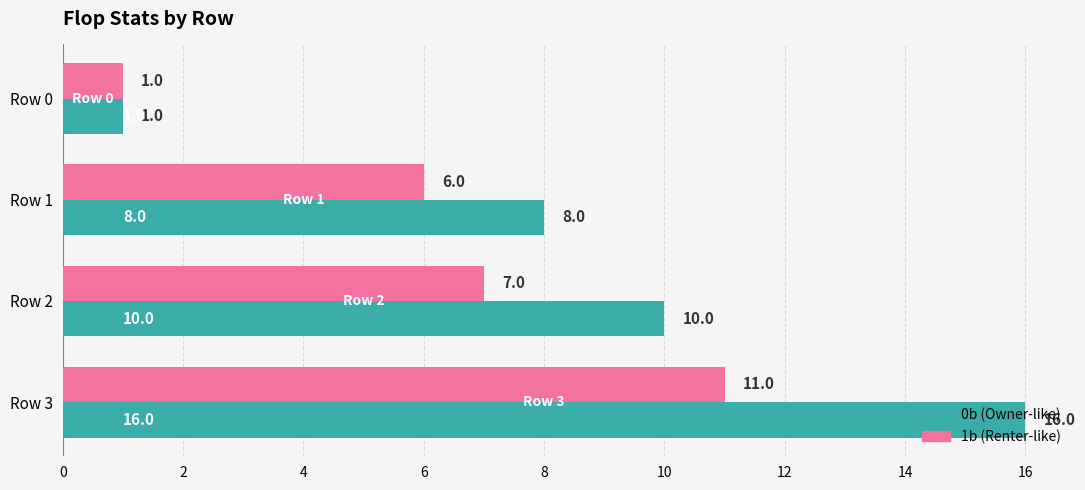

At which category is the sum across all series the highest?

Row 3